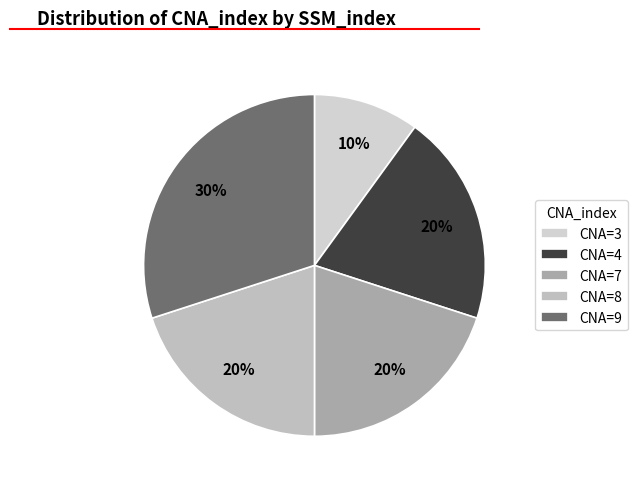

Which slice is the largest?

CNA=9